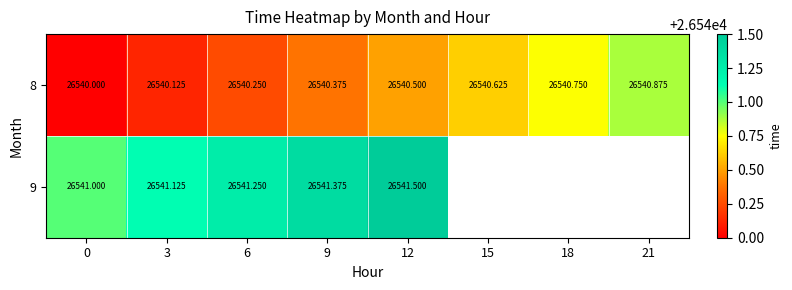

Rank the categories by 8 value from highest to lowest.

21, 18, 15, 12, 9, 6, 3, 0